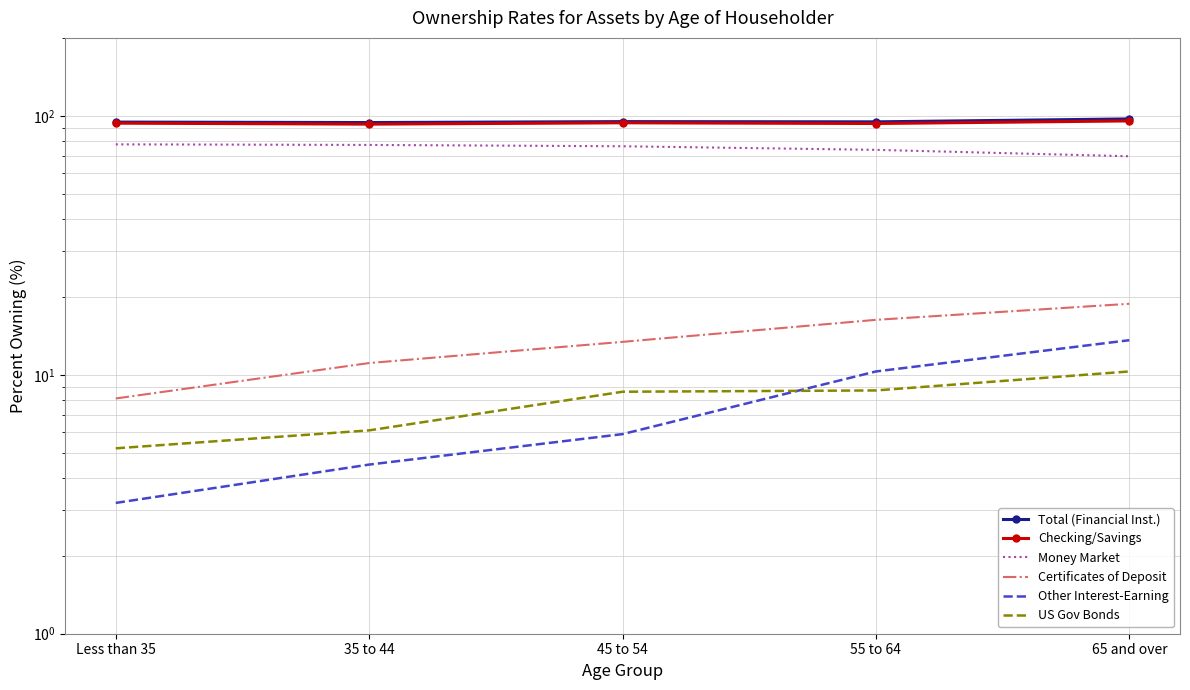

True or false: Total (Financial Inst.) and US Gov Bonds cross at least once.

False